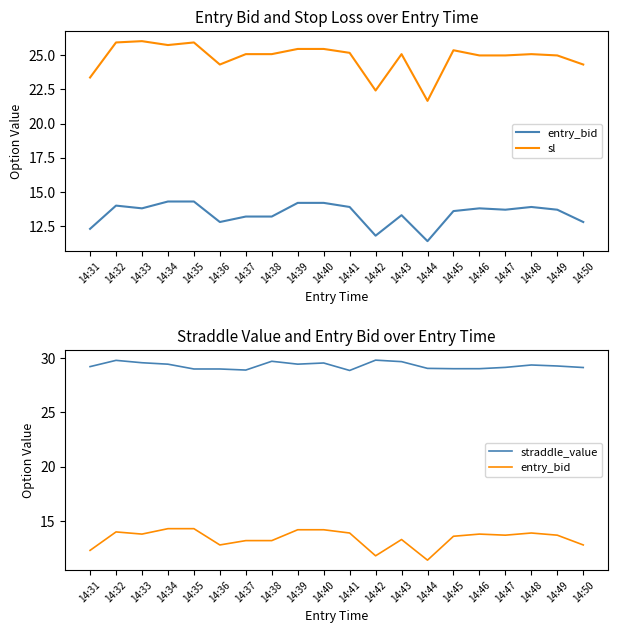

What is the value of the sl point at the 15th from the left?

25.4